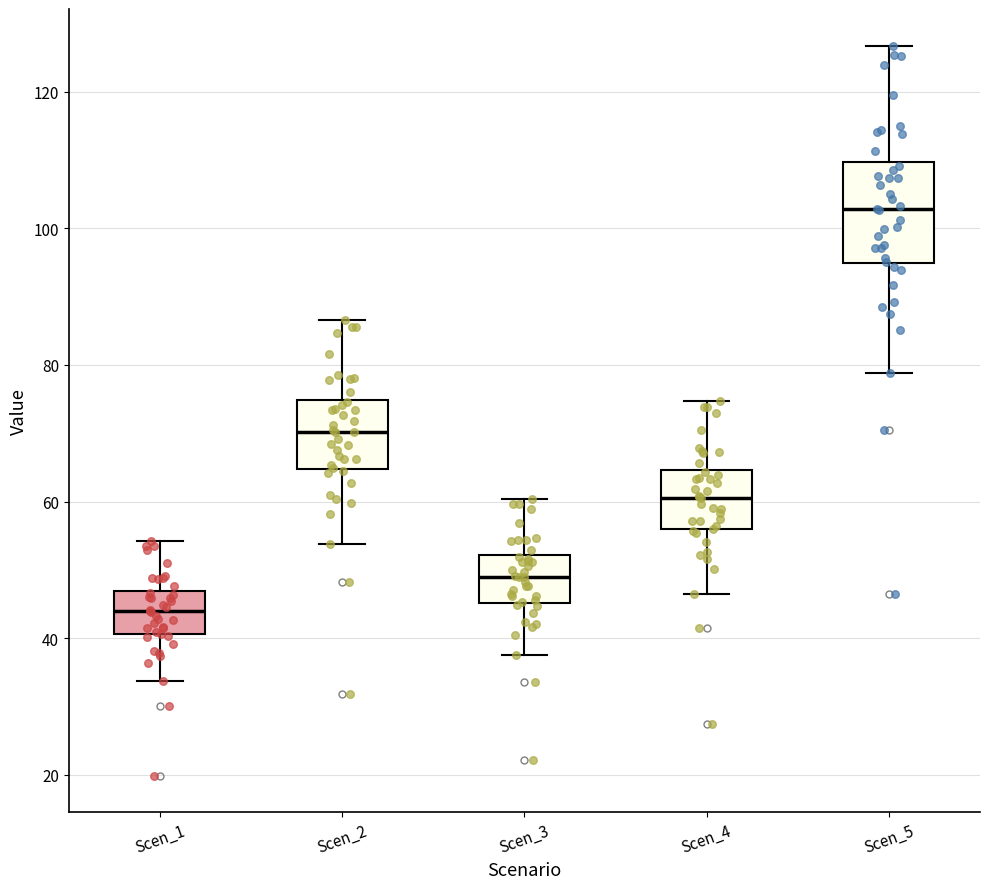

Reading left to right, transcribe this box plot: for each box, give where its median line is, the range the box spans, and where its two whiskers end, as read against the y-axis. The values are not printed on the chart, so give them approximately, as read against the axis.

Scen_1: median 44, box 40 to 46, whiskers 34 to 54
Scen_2: median 70, box 64 to 74, whiskers 54 to 86
Scen_3: median 48, box 46 to 52, whiskers 38 to 60
Scen_4: median 60, box 56 to 64, whiskers 46 to 74
Scen_5: median 102, box 94 to 110, whiskers 78 to 126